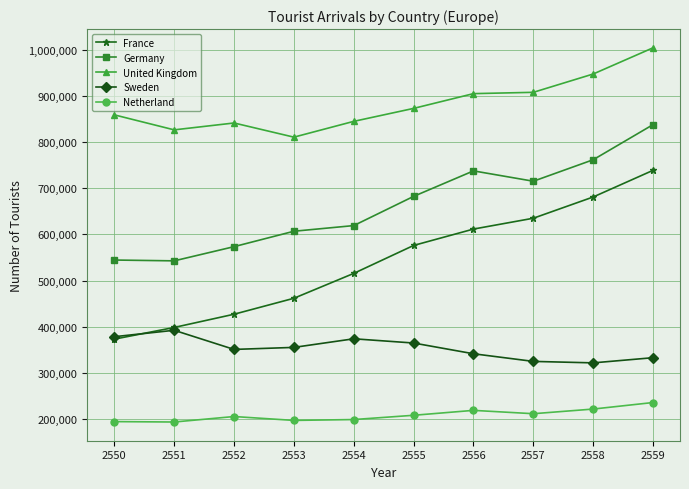

The Germany series shows 296684 at 2554. True or false?

False